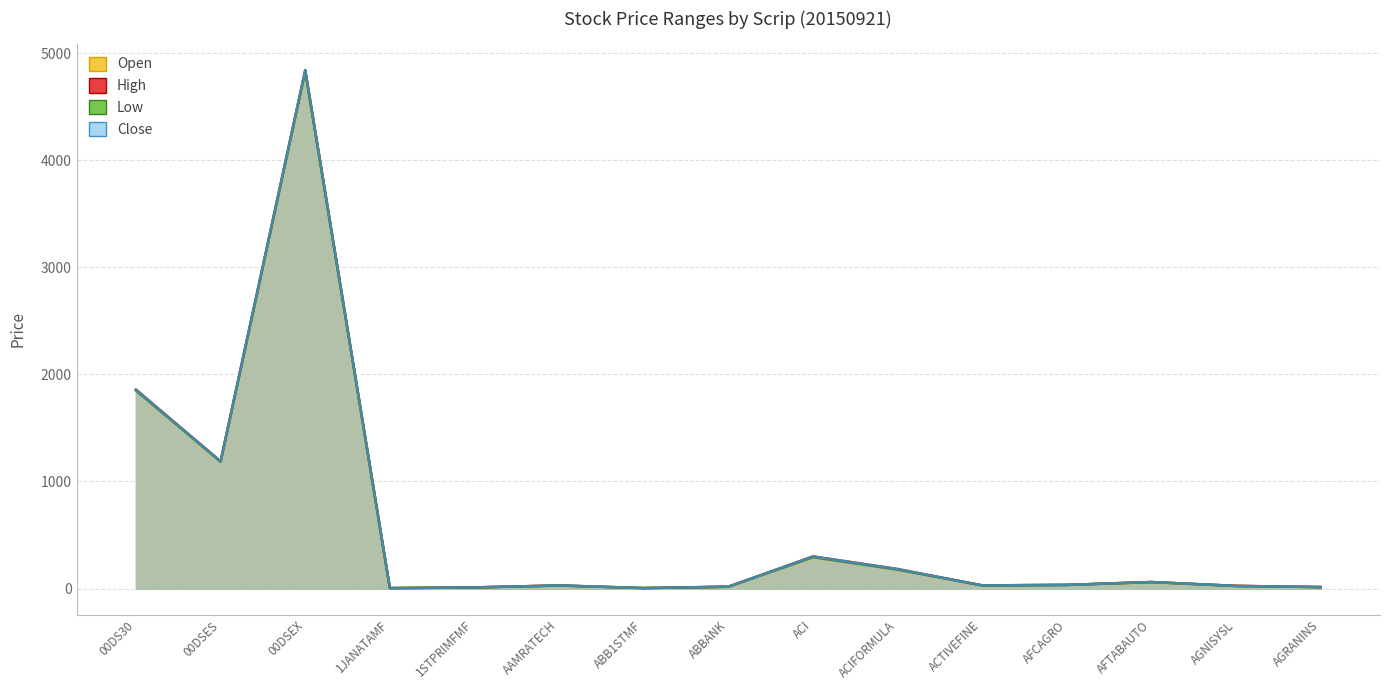

True or false: Low and Open cross at least once.

False